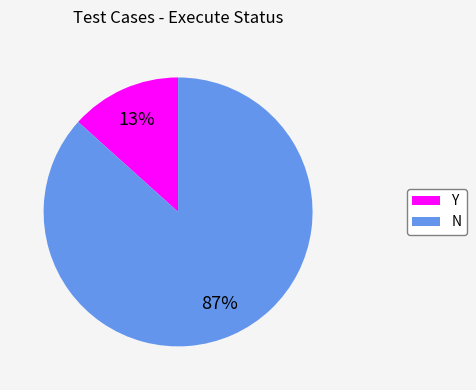

Is the sum of Y and N greater than half?

Yes